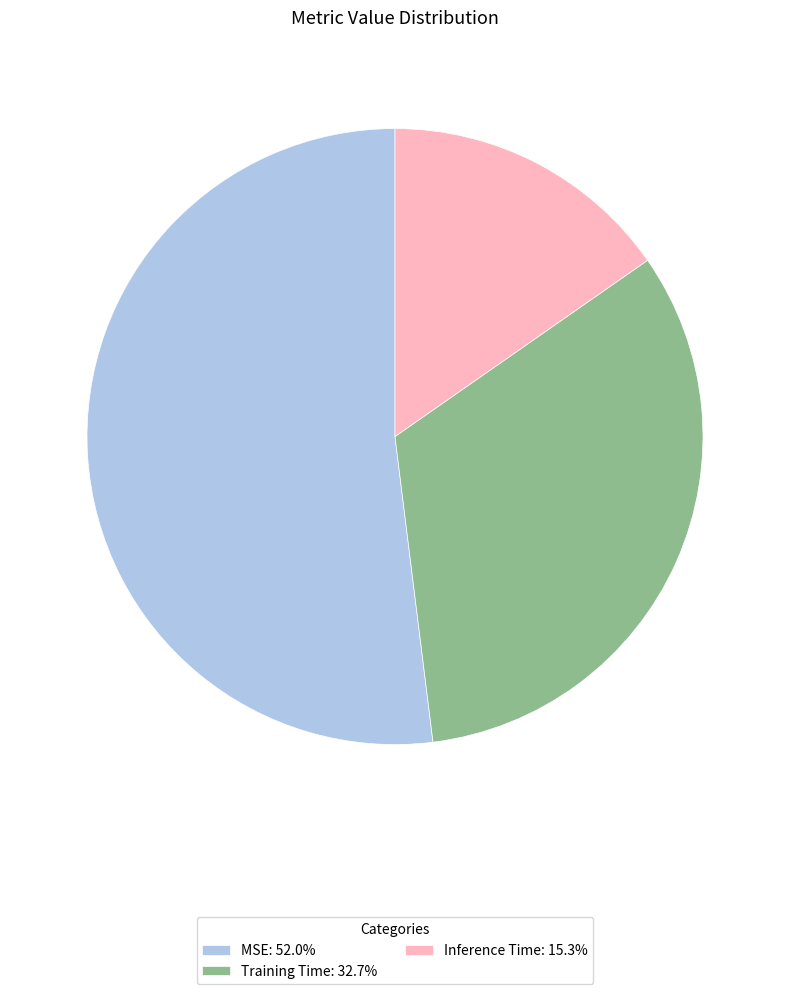

Which slice is the smallest?

Inference Time